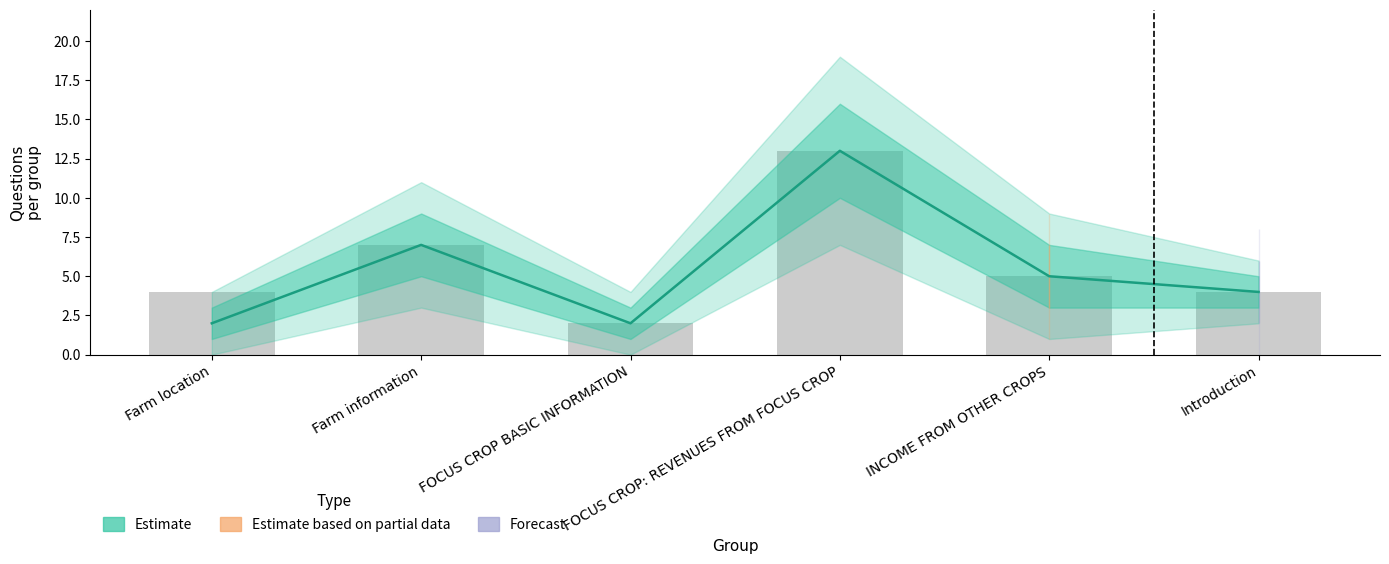

Reading left to right, transcribe all the data shown in this chart.

Farm location=2	Farm information=7	FOCUS CROP BASIC INFORMATION=2	FOCUS CROP: REVENUES FROM FOCUS CROP=13	INCOME FROM OTHER CROPS=5	Introduction=4